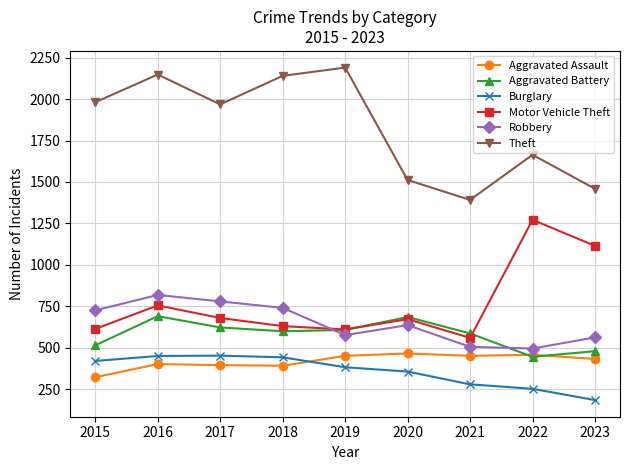

Which category has the highest value in the Motor Vehicle Theft series?

2022